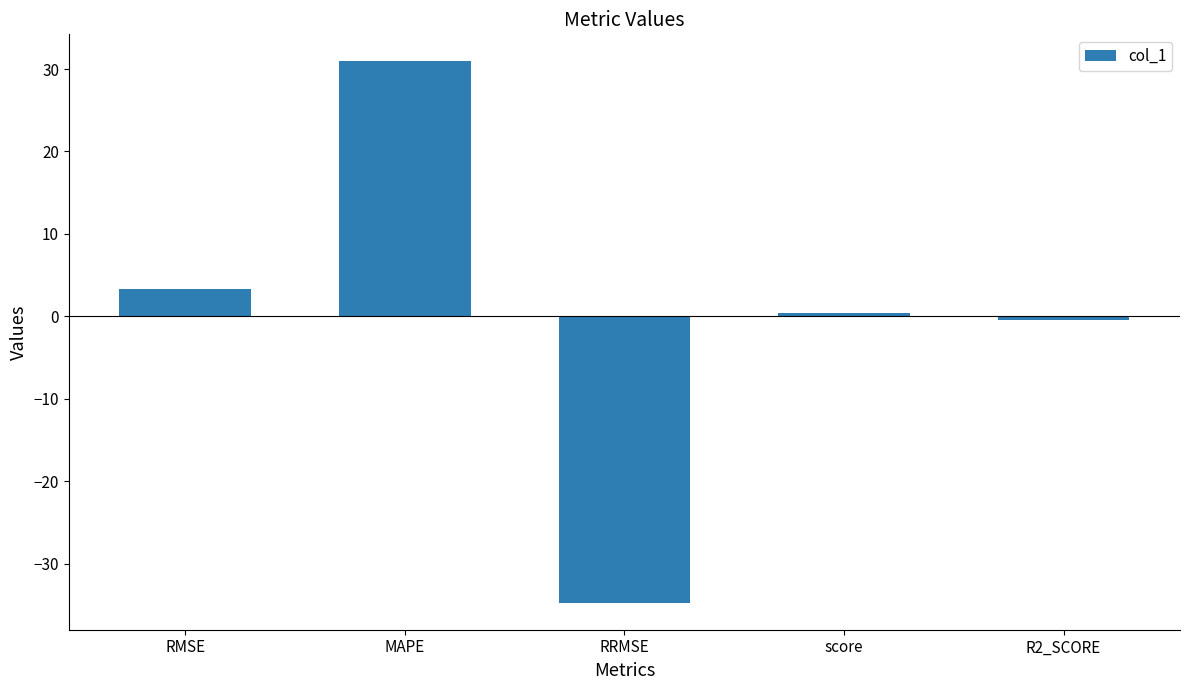

What is the label of the 1st bar from the left?

RMSE